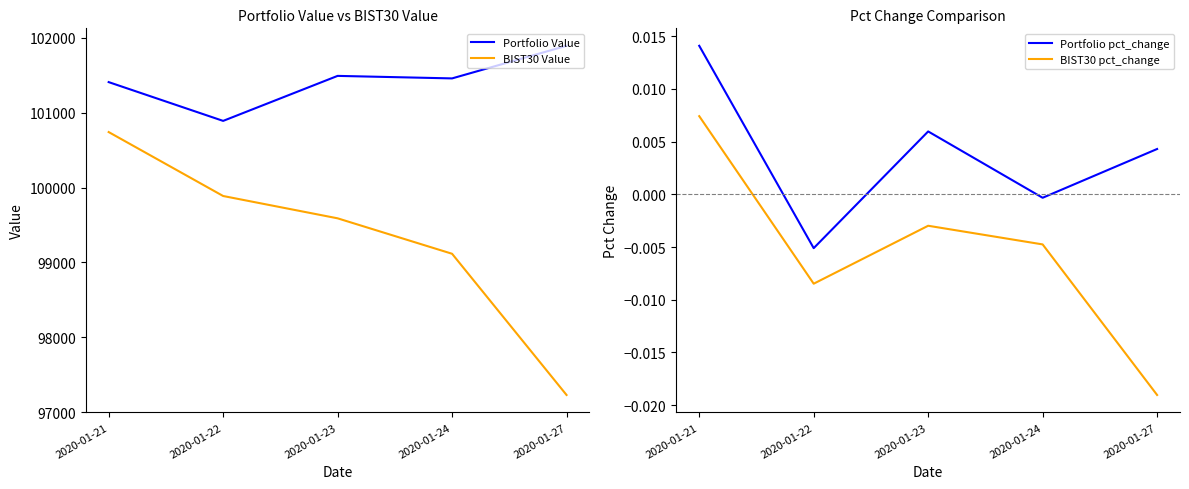

What is the value of the Portfolio Value point at the 3rd from the left?

101490.8